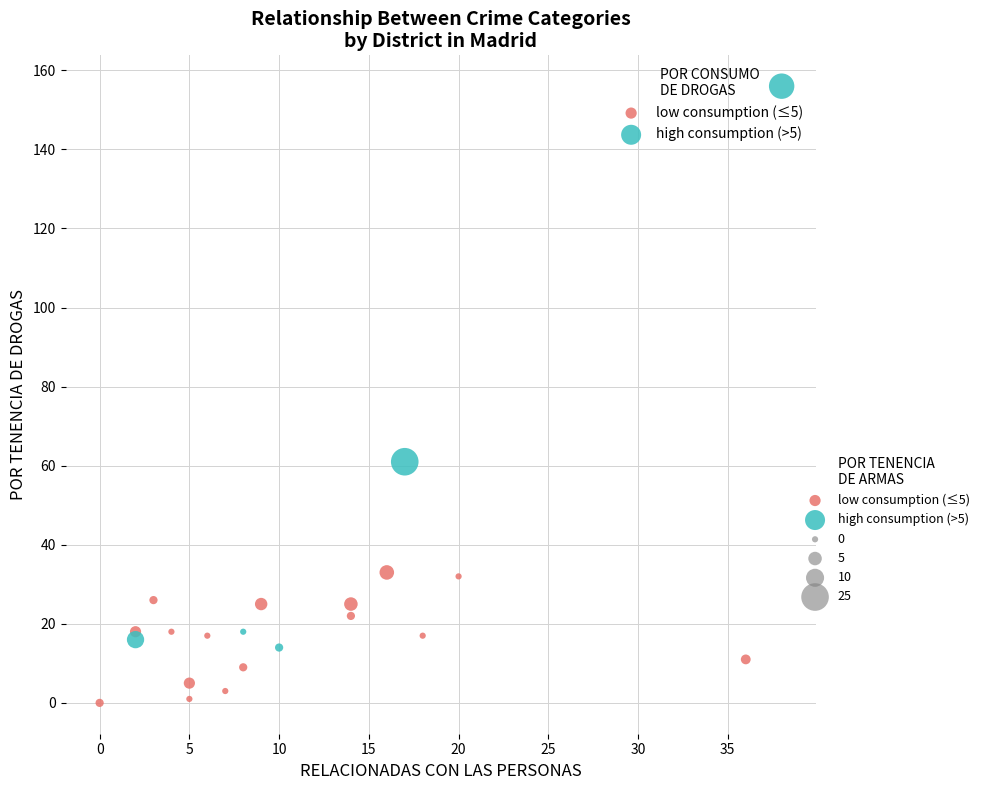

Which series has the largest Y range (max minus min)?

high consumption (>5)